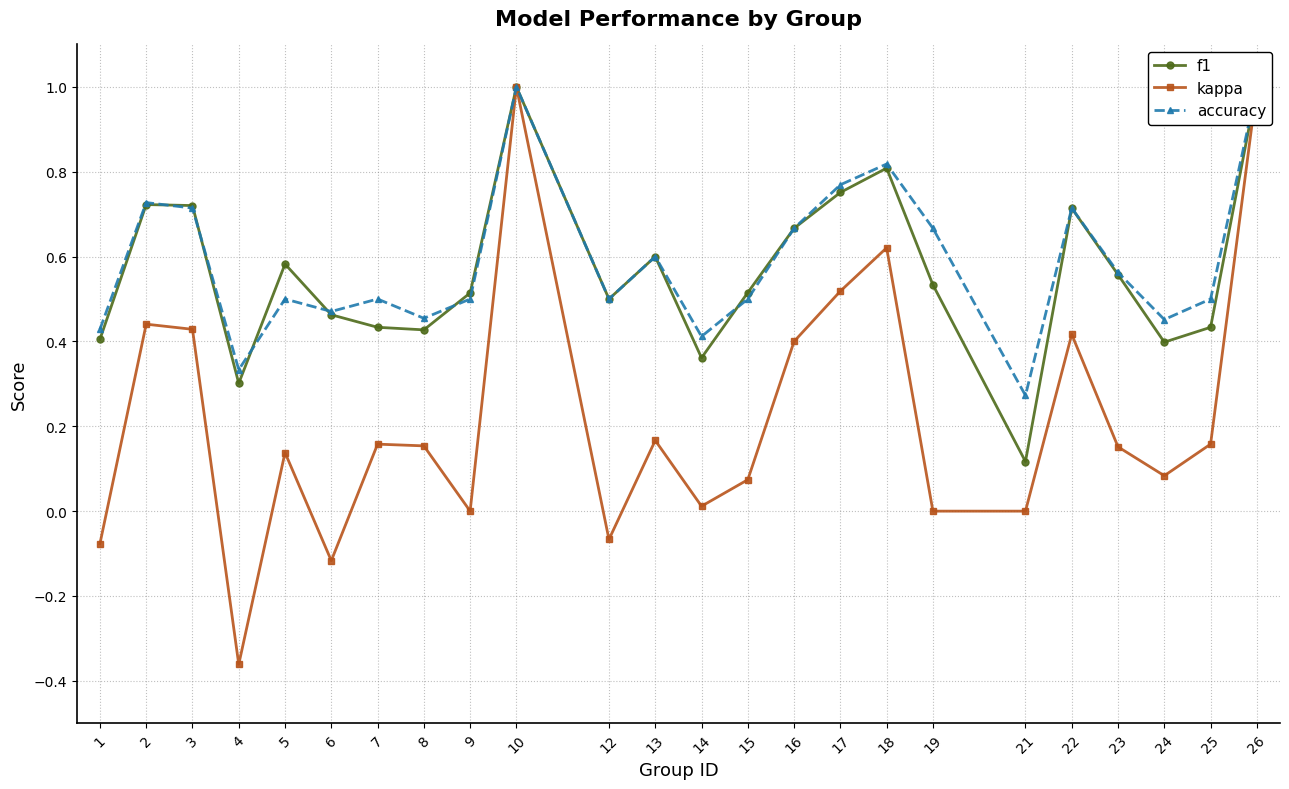

What is the total value across all series at 7?

1.1